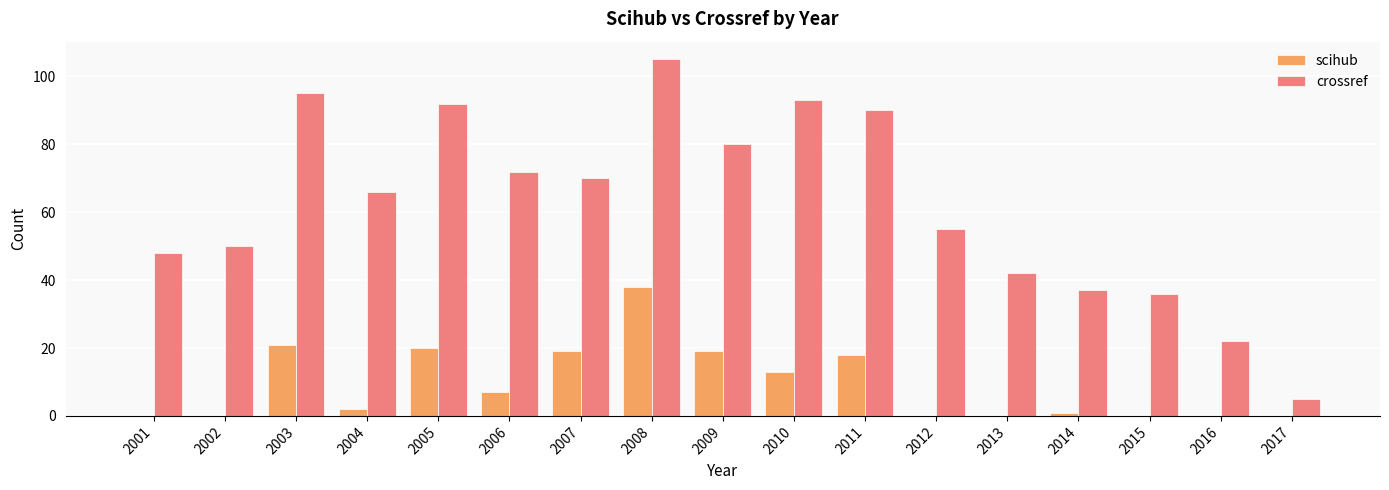

Which series has the largest total across all categories?

crossref